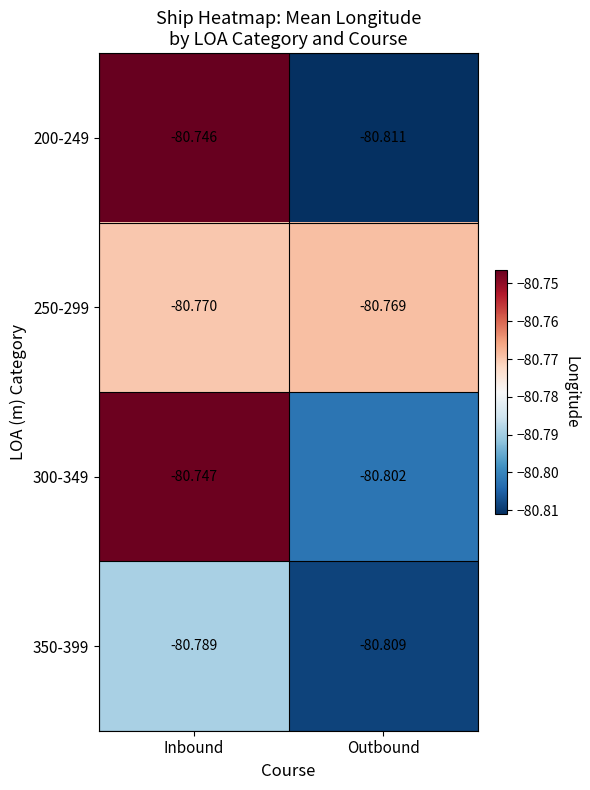

Which series has the largest total across all categories?

250-299